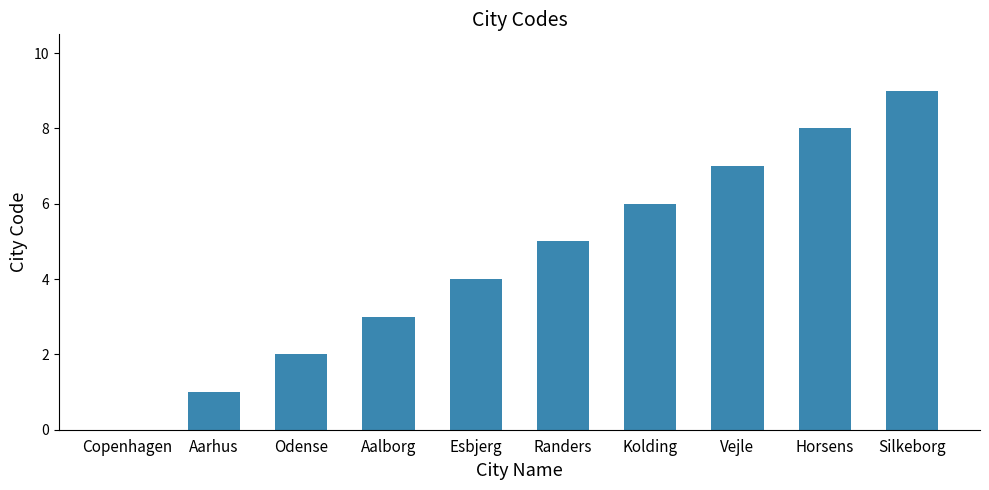

What is the approximate value at Kolding?

6